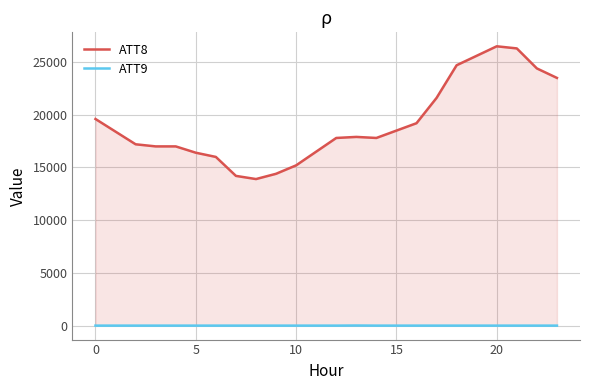

The value of ATT9 at 16 is -10.0. True or false?

True